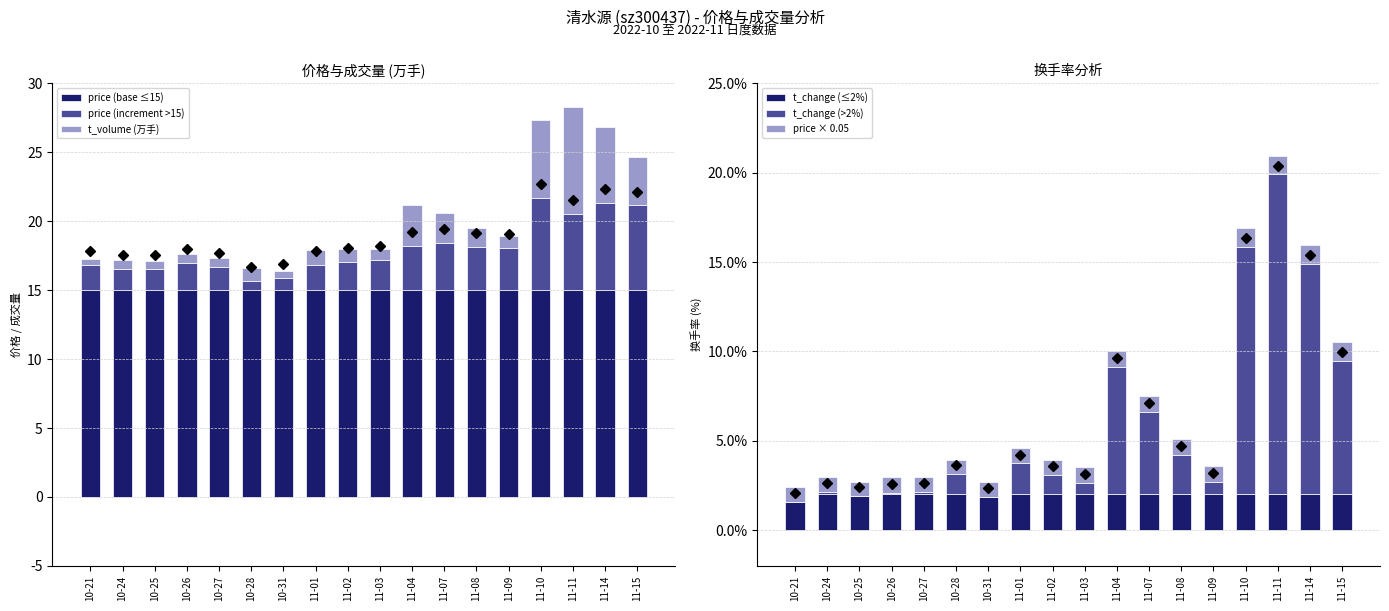

What position from the right is 11-07?

7